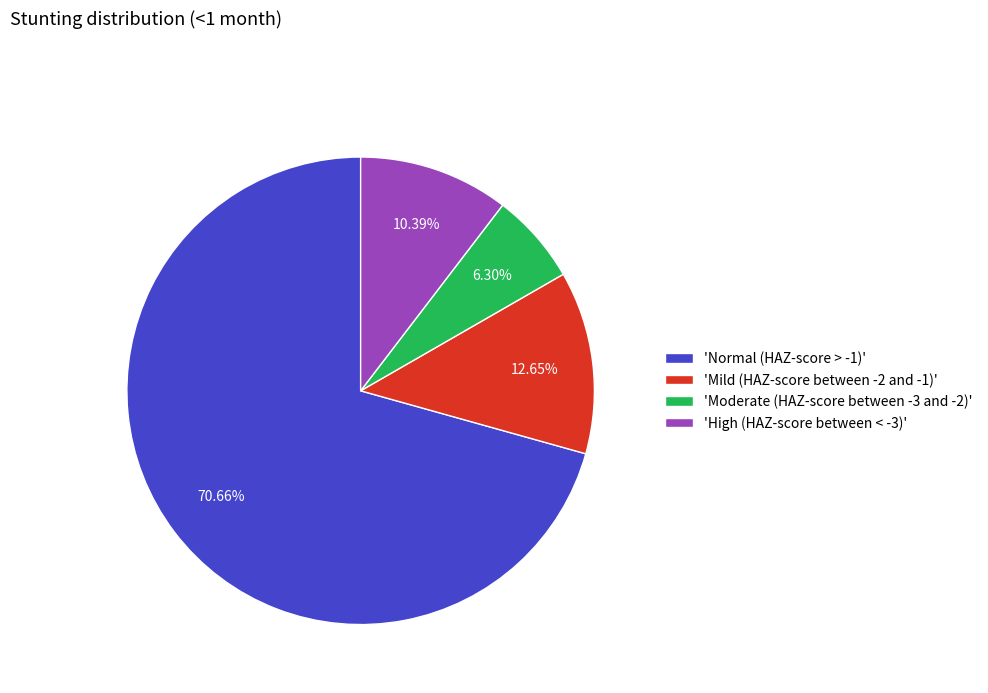

Rank the categories by value from lowest to highest.

'Moderate (HAZ-score between -3 and -2)', 'High (HAZ-score between < -3)', 'Mild (HAZ-score between -2 and -1)', 'Normal (HAZ-score > -1)'